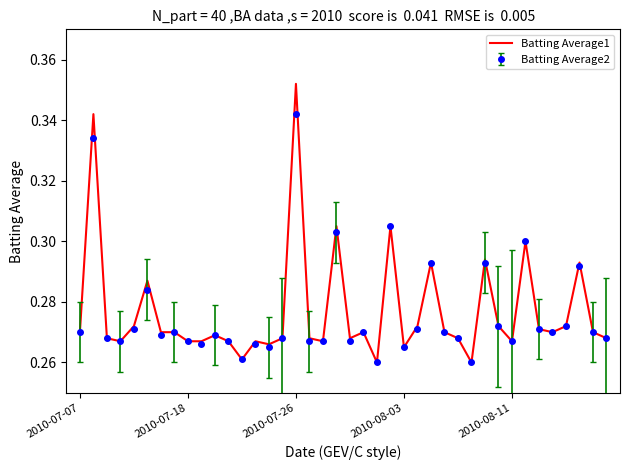

Which series has the widest spread of values?

Batting Average1